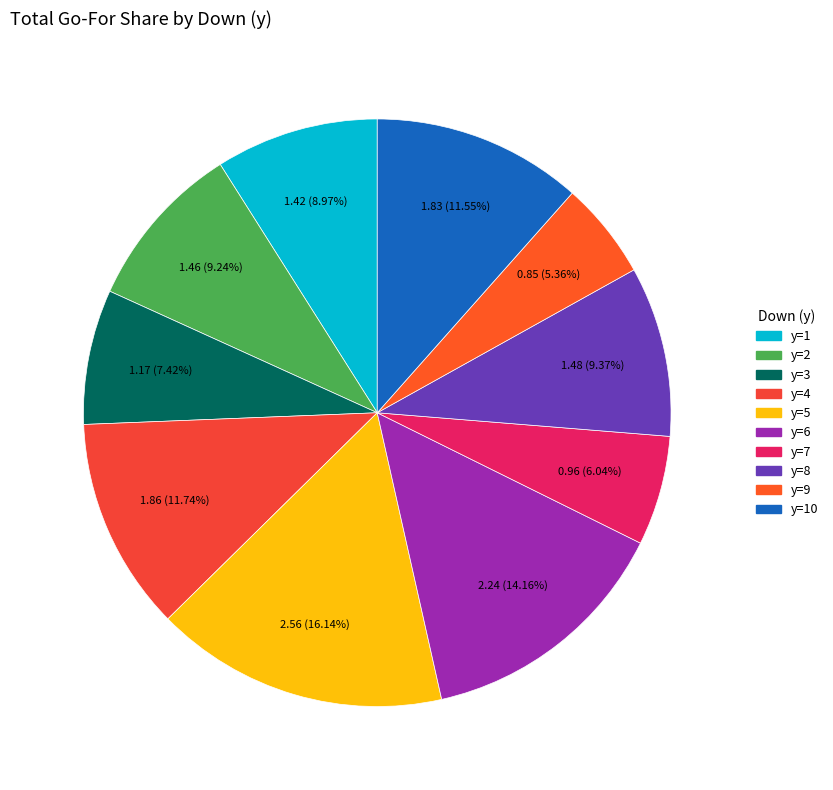

Count the number of slices in the pie.

10